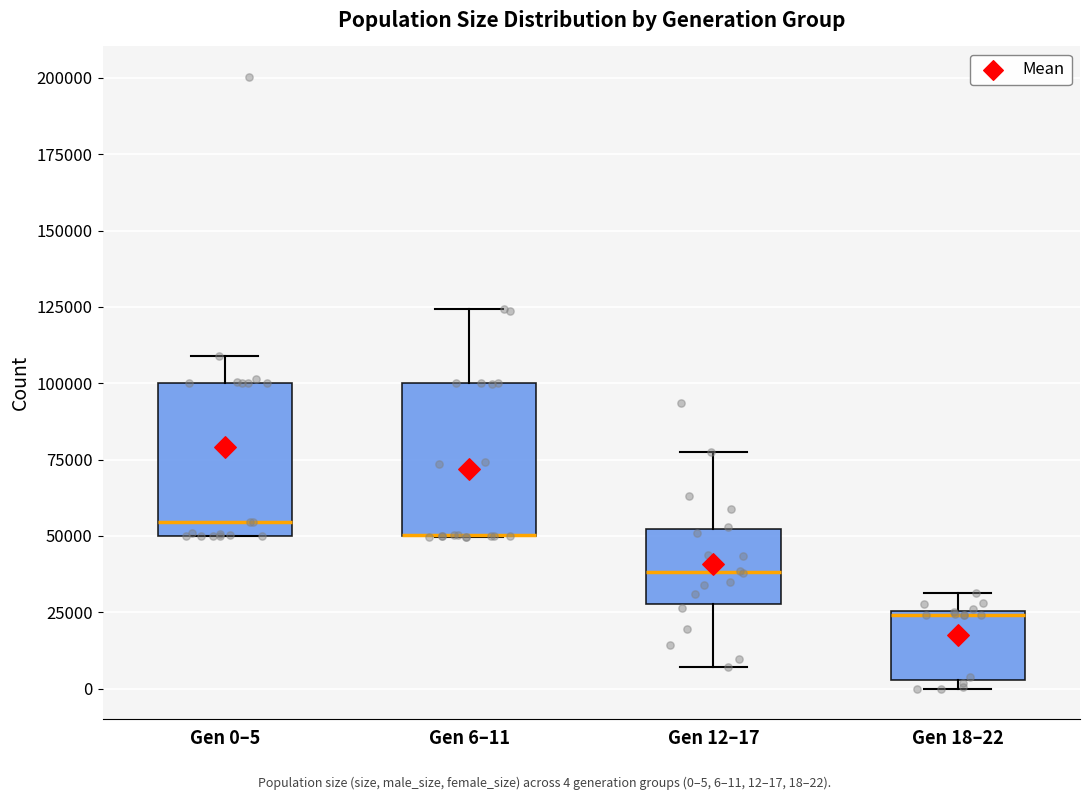

Reading left to right, transcribe this box plot: for each box, give where its median line is, the range the box spans, and where its two whiskers end, as read against the y-axis. The values are not printed on the chart, so give them approximately, as read against the axis.

Gen 0–5: median 55000, box 50000 to 100000, whiskers 50000 to 110000
Gen 6–11: median 50000 (drawn on the box's lower edge), box 50000 to 100000, whiskers 50000 to 125000
Gen 12–17: median 40000, box 30000 to 50000, whiskers 5000 to 75000
Gen 18–22: median 25000, box 5000 to 25000, whiskers 0 to 30000